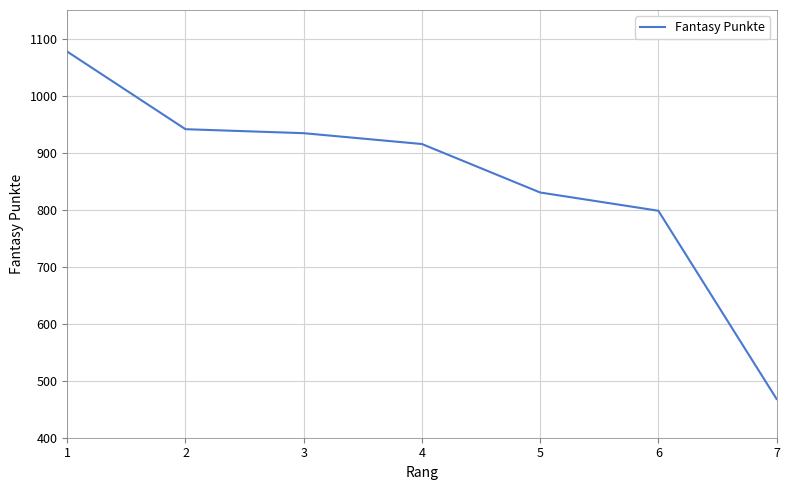

Approximately how many times larger is the value at 2 compared to 7?

2.0